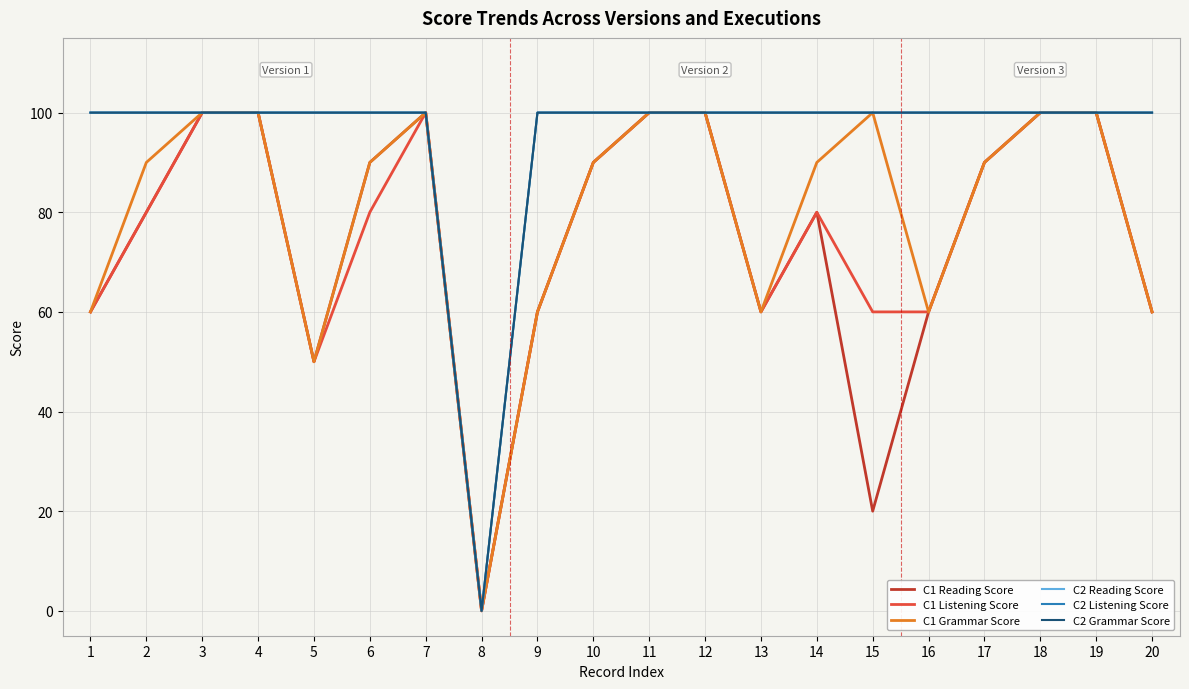

How many lines are shown in the chart?

6